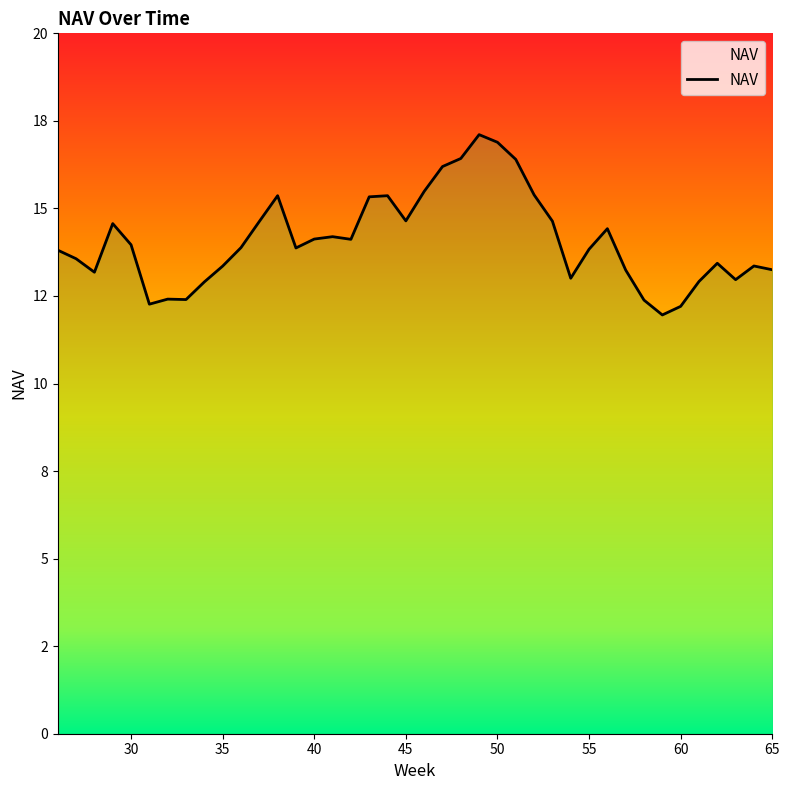

Does the chart display data point markers on the line(s)?

No